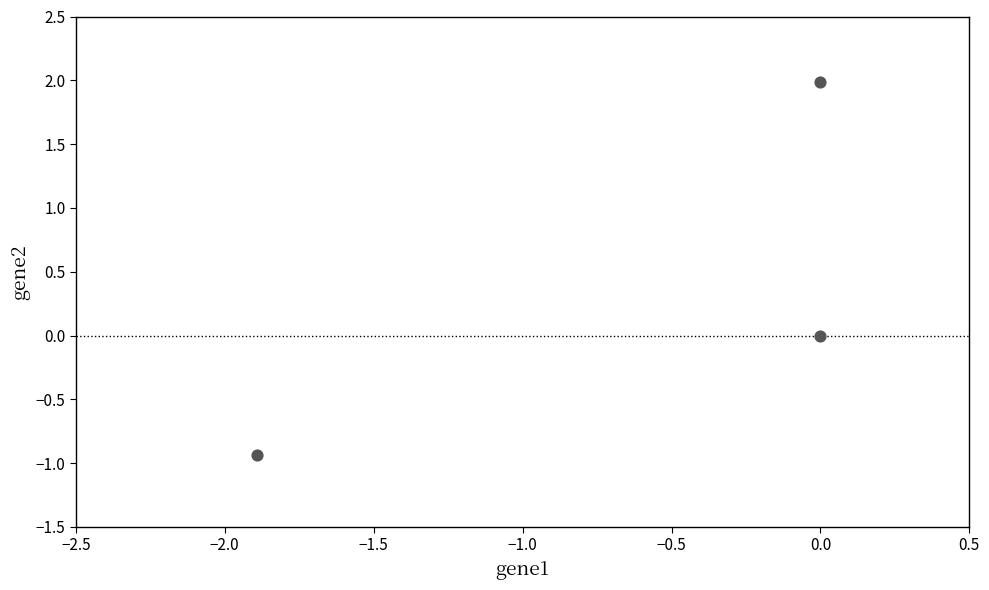

What is the range of X values (max minus min)?

1.9